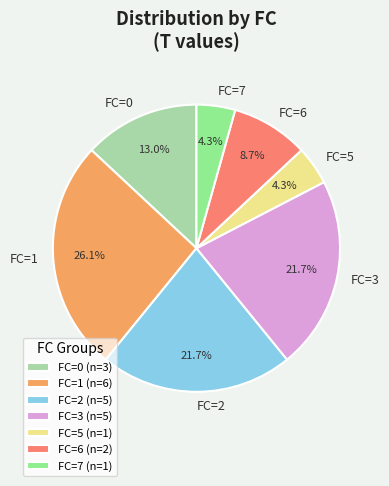

Does any single category account for the majority?

No